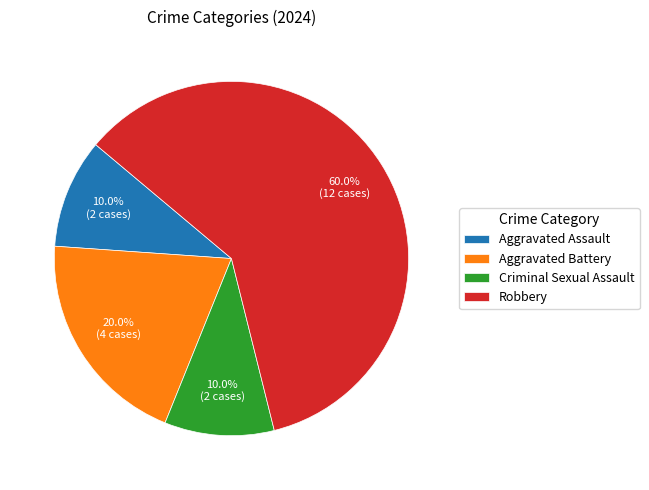

How many segments does this pie chart have?

4